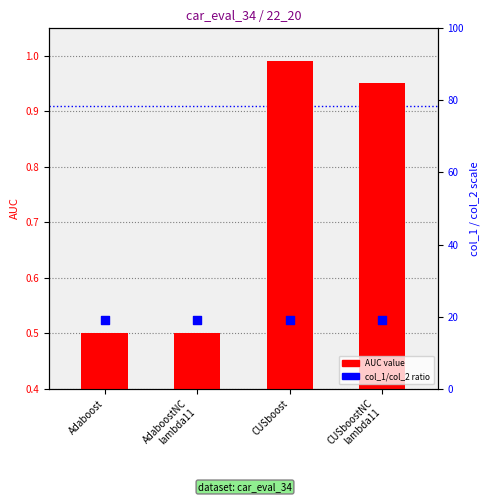

Which series has the largest total across all categories?

col_1 / col_2 ratio